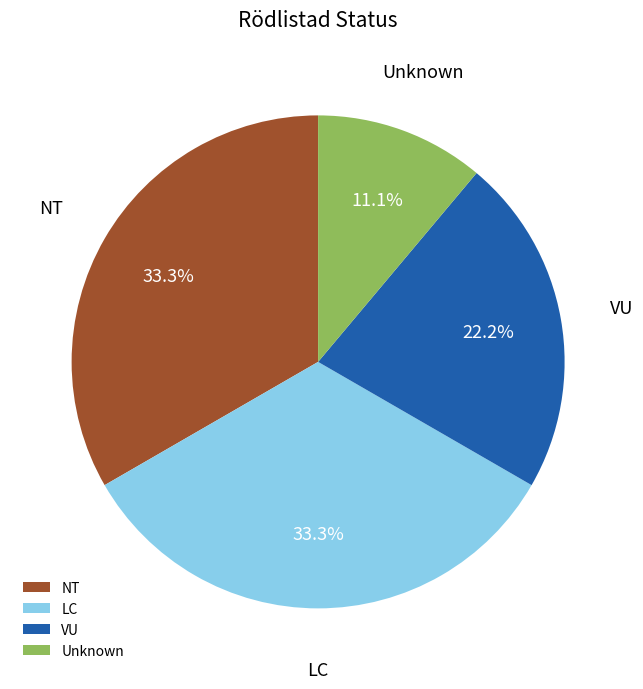

Which category has the smallest portion of the pie?

Unknown